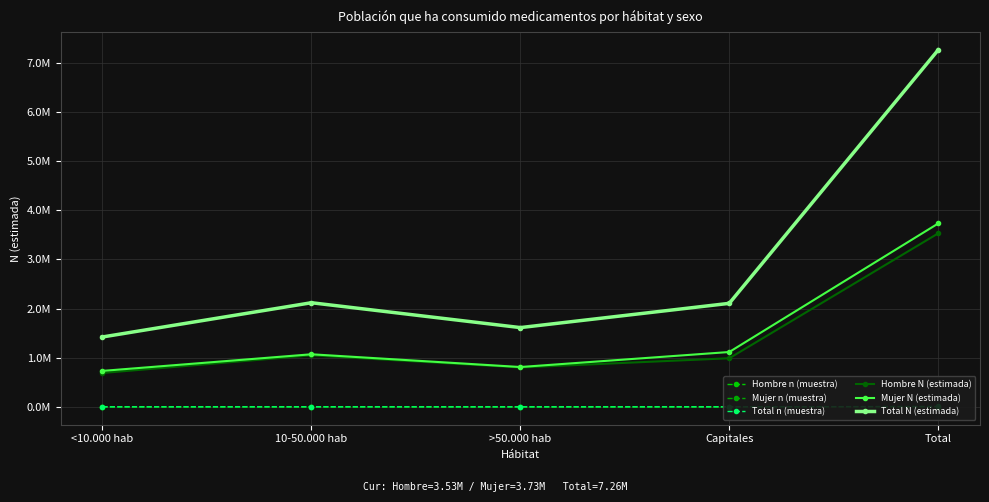

True or false: Hombre n (muestra) and Mujer N (estimada) intersect in this chart.

False